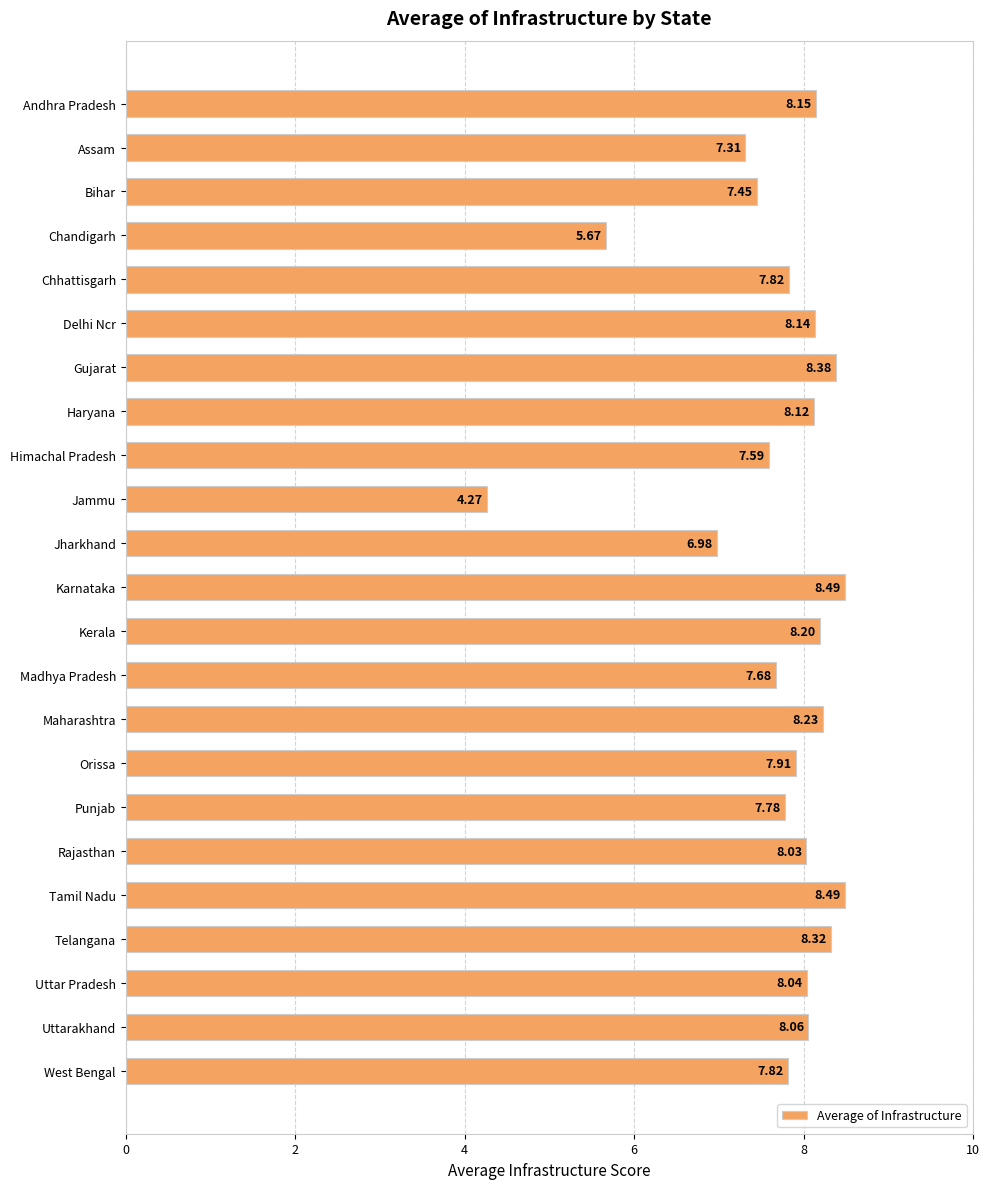

What is the sum of the values at Uttarakhand and Andhra Pradesh?

16.2